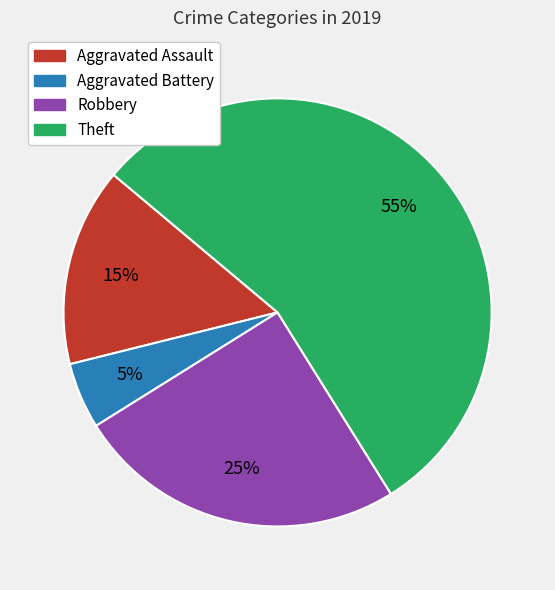

To the nearest percent, what is the average slice percentage?

25%